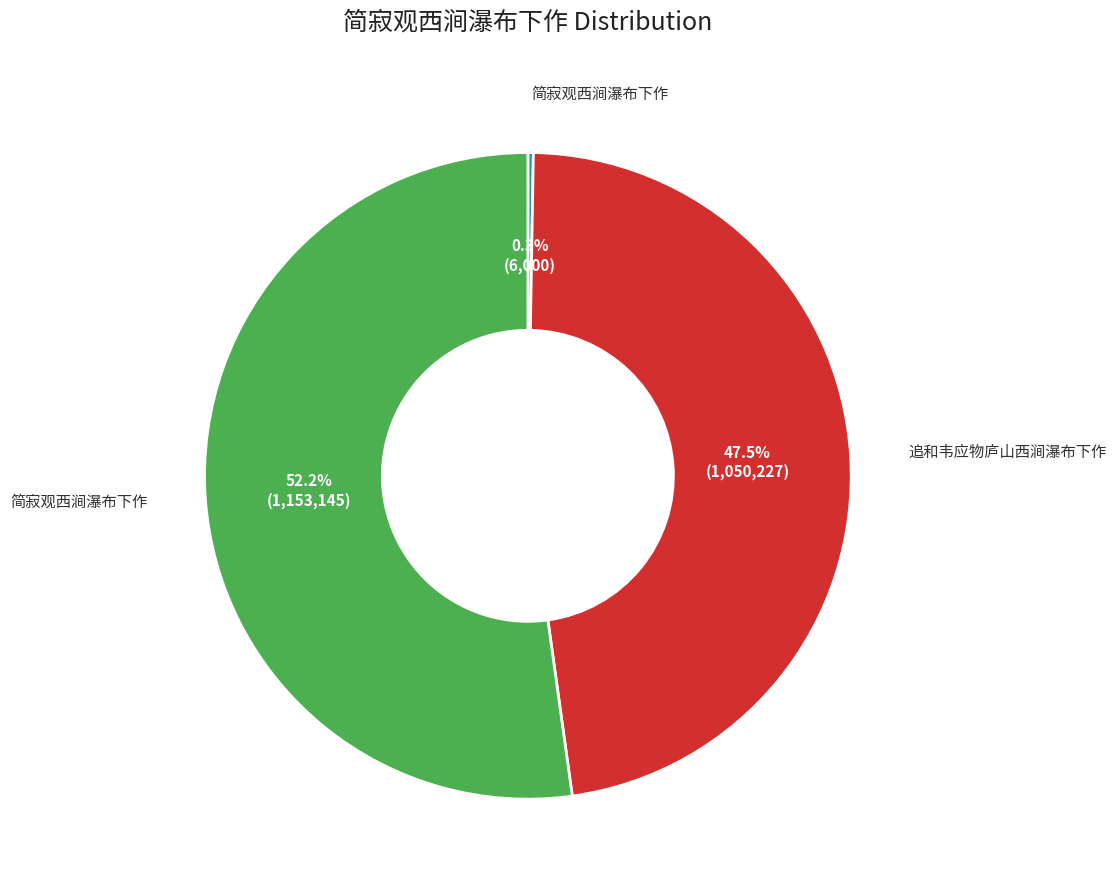

Is there any slice that represents more than half of the pie?

Yes